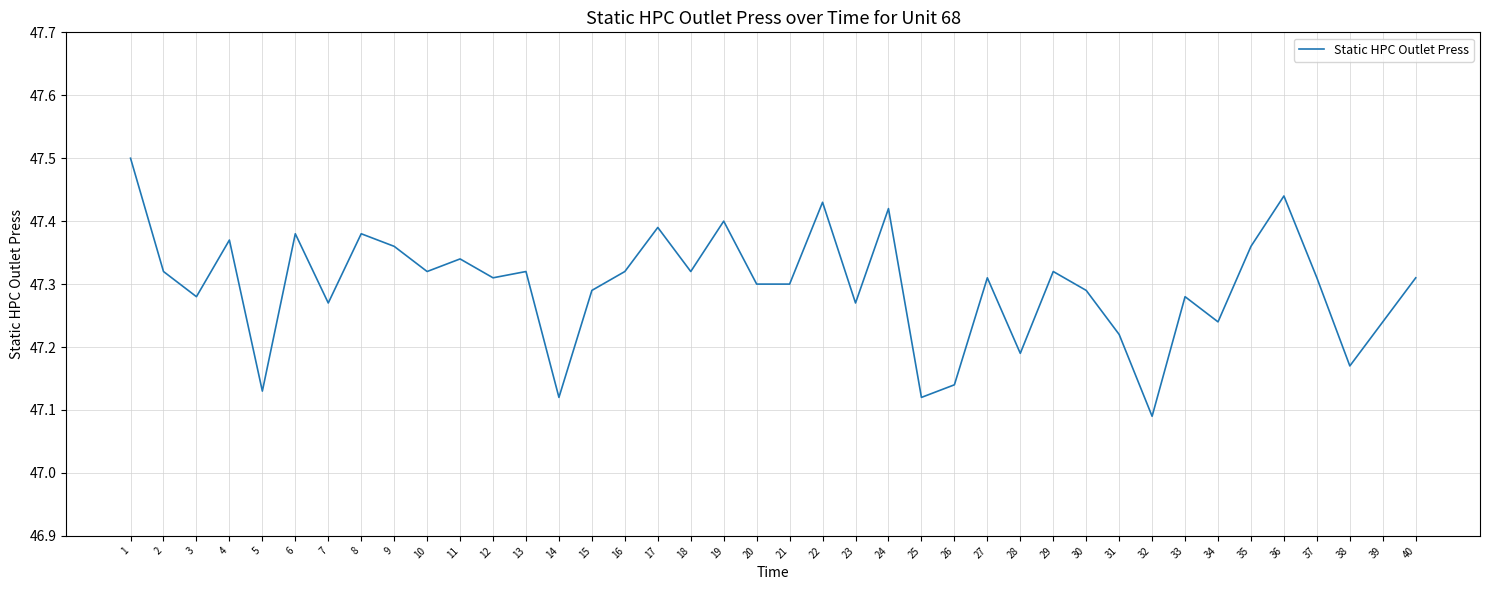

Where is the data nearest to the value 47?

32